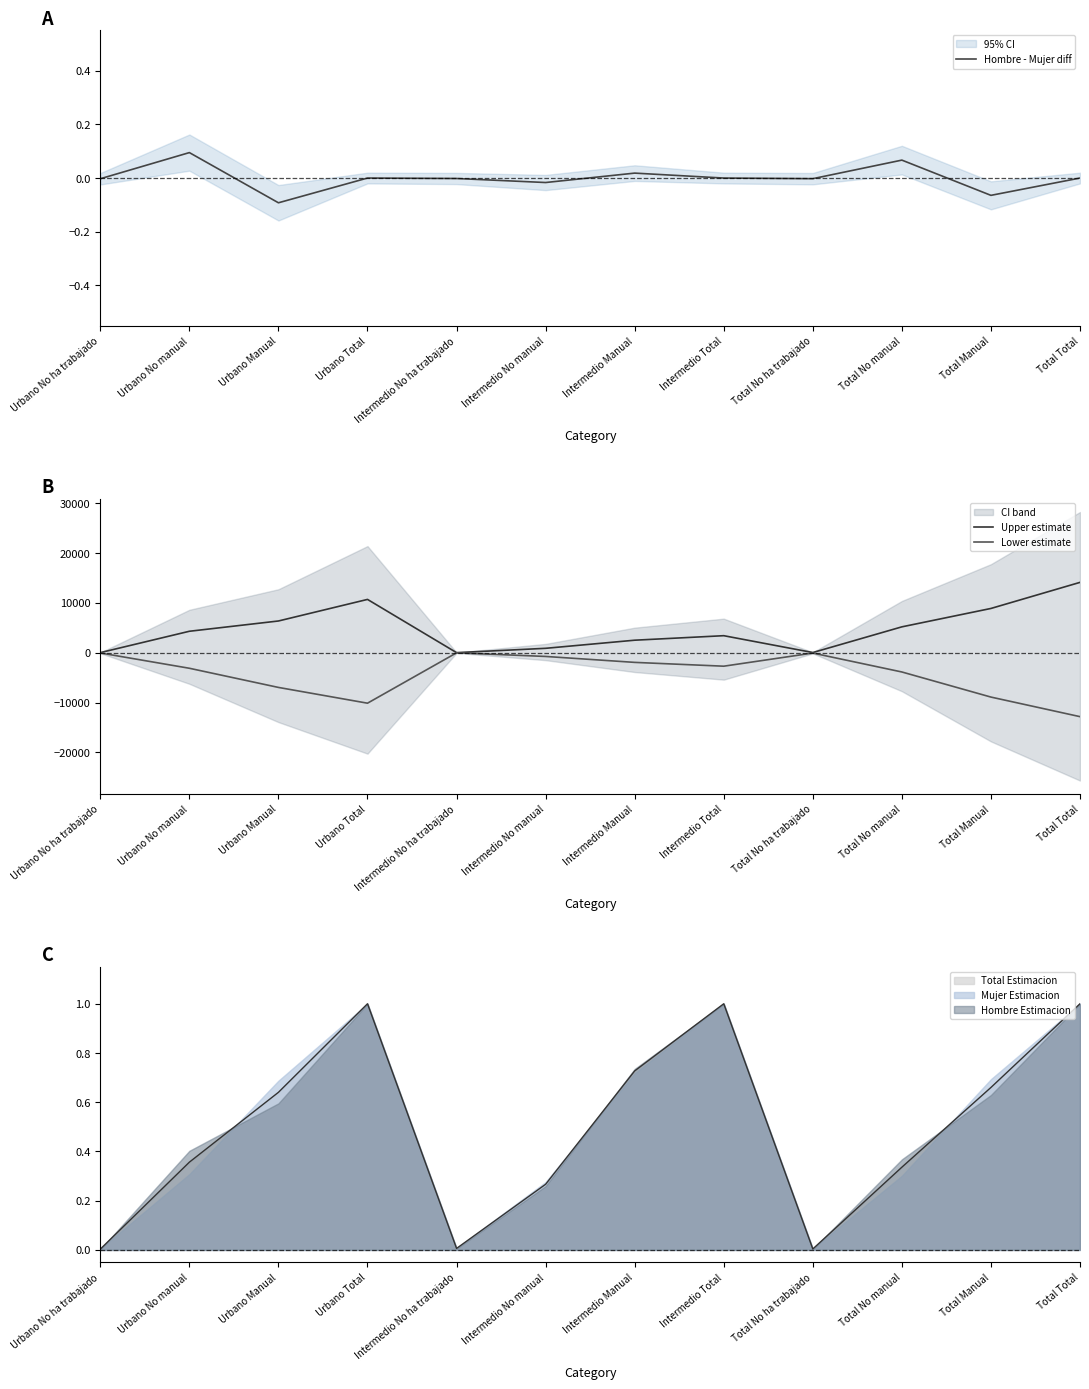

Is it true that Hombre - Mujer diff equals 0.0 at Intermedio Manual?

True